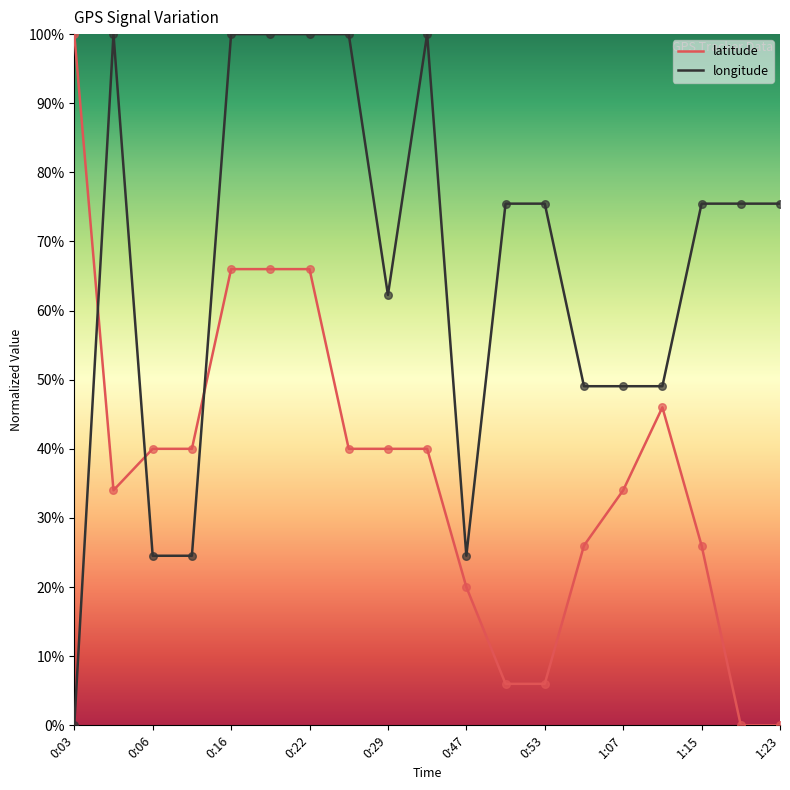

Which series has the largest total across all categories?

longitude